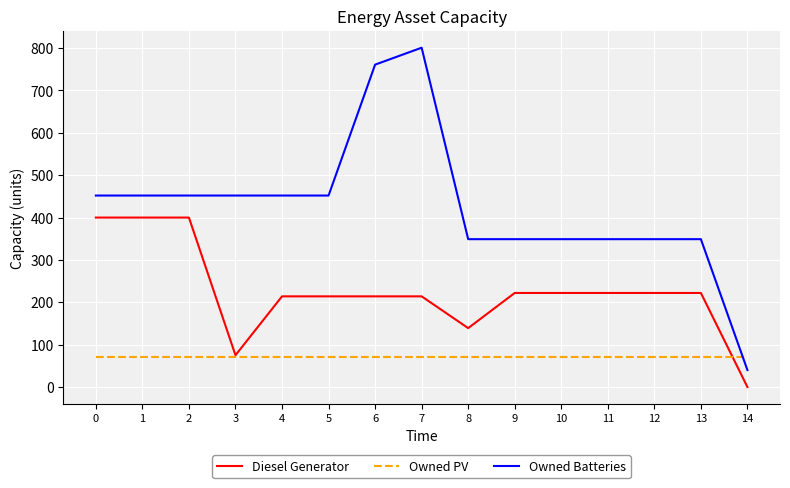

What is the greatest value displayed?

801